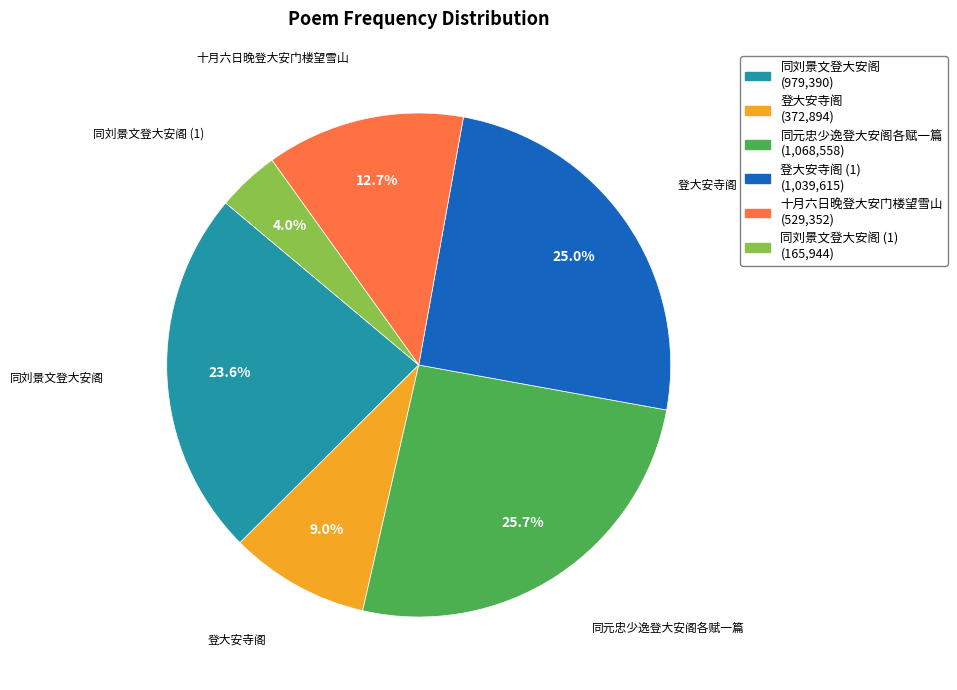

Is there a majority slice in this chart?

No